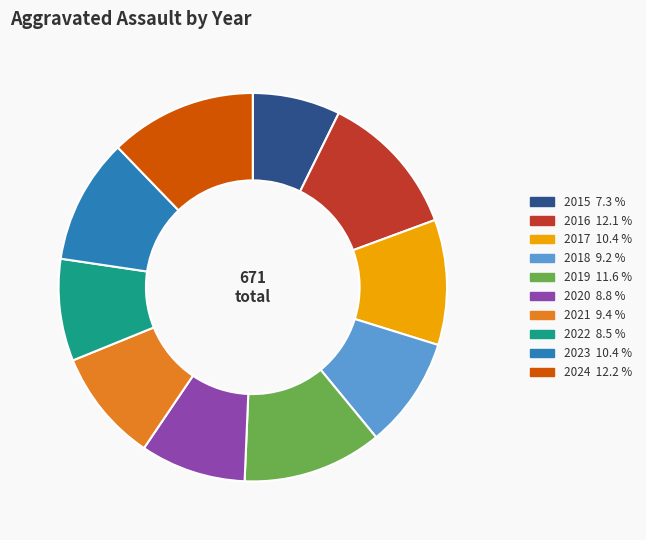

Combined, do 2017 and 2015 account for over 50%?

No